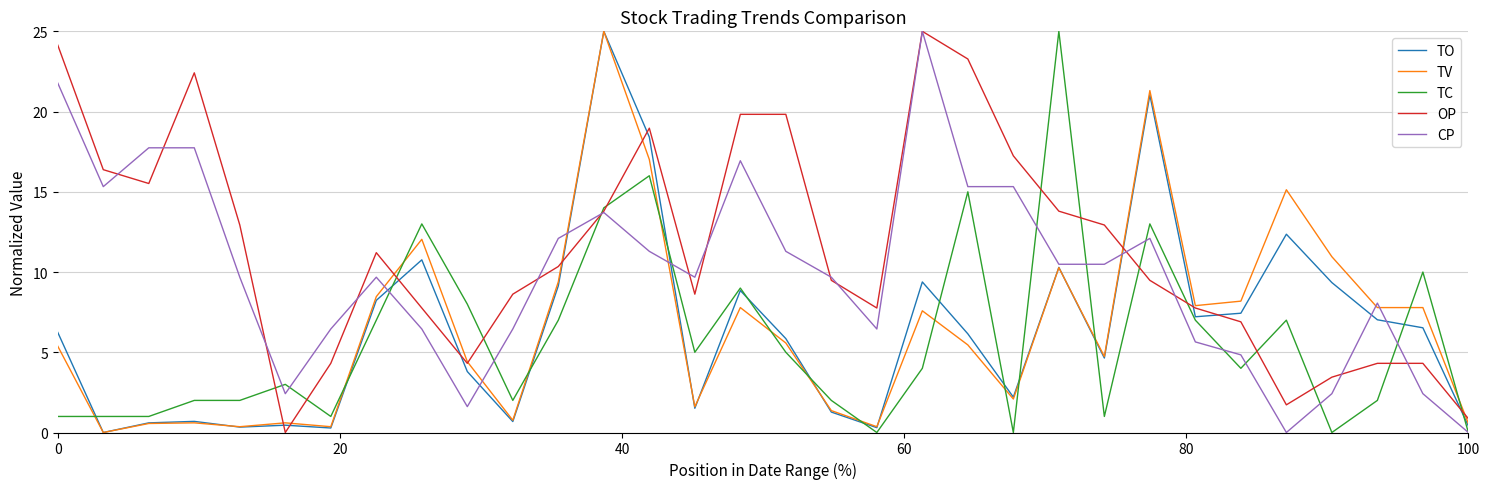

Which series has the largest total across all categories?

OP